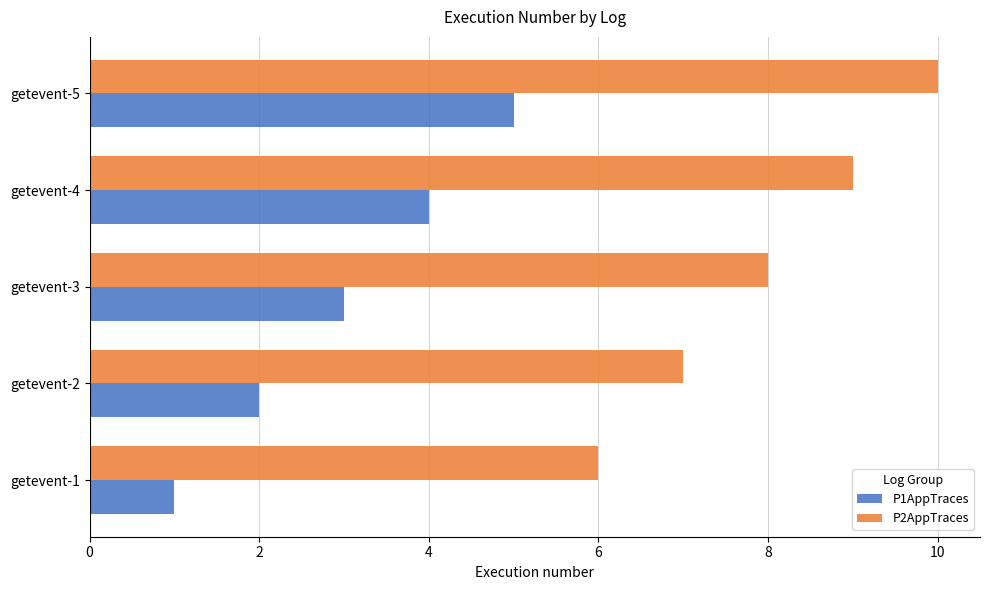

List the series in order of their overall mean, lowest first.

P1AppTraces, P2AppTraces